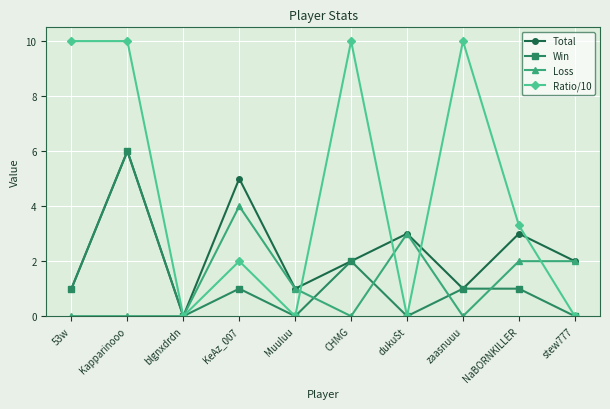

What is the difference between the highest and lowest values at CHMG?

10.0